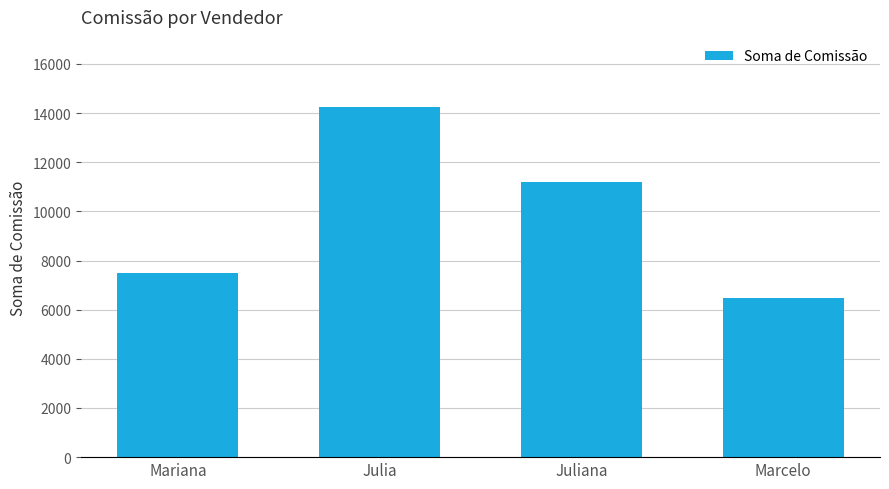

Reading left to right, transcribe all the data shown in this chart.

Mariana=7510	Julia=14250	Juliana=11200	Marcelo=6480